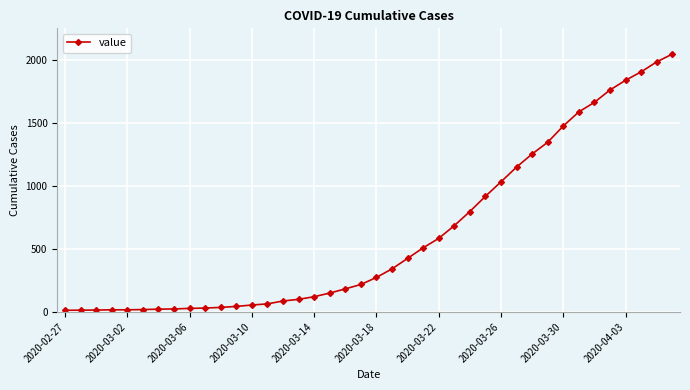

What is the maximum value shown in the chart?

2047